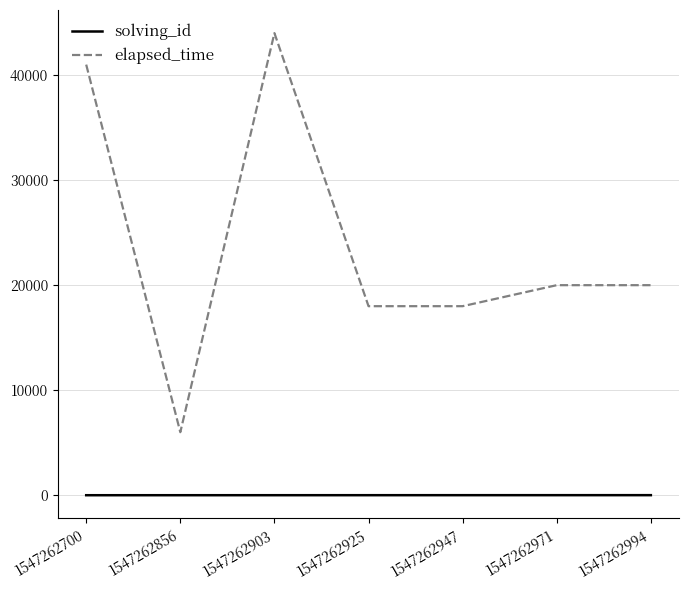

Is the value of elapsed_time at 1547262925 greater than the value of solving_id at 1547262947?

Yes